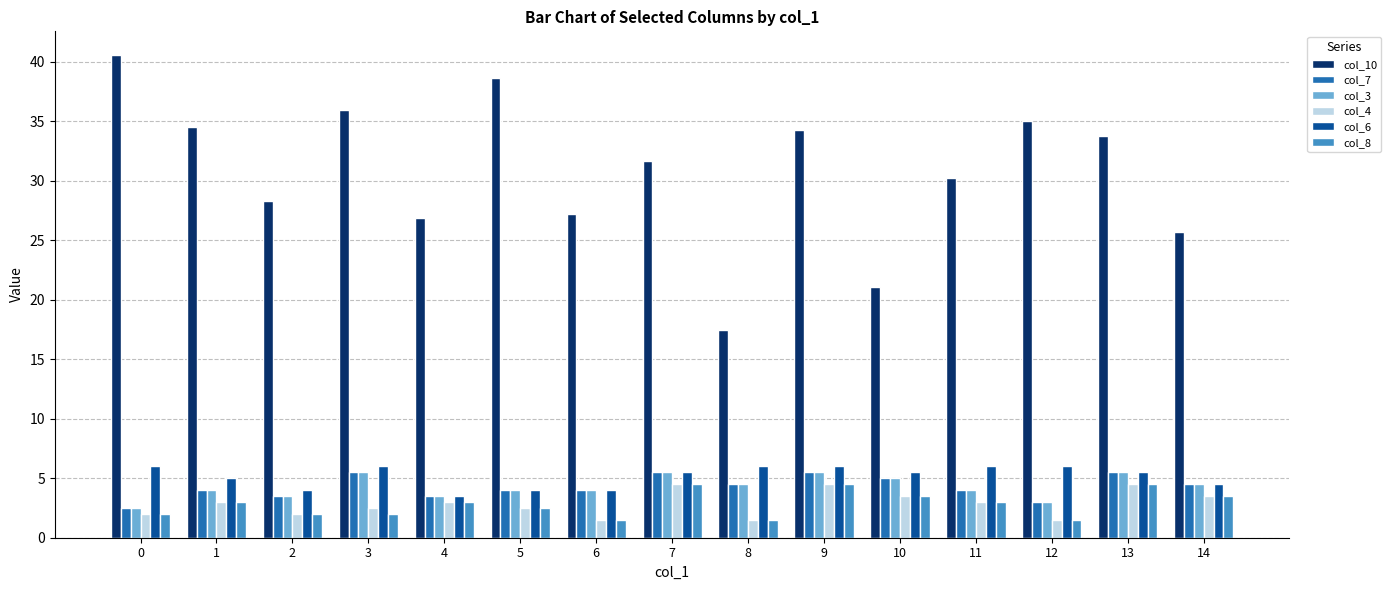

How many data points in col_10 are less than 31?

7